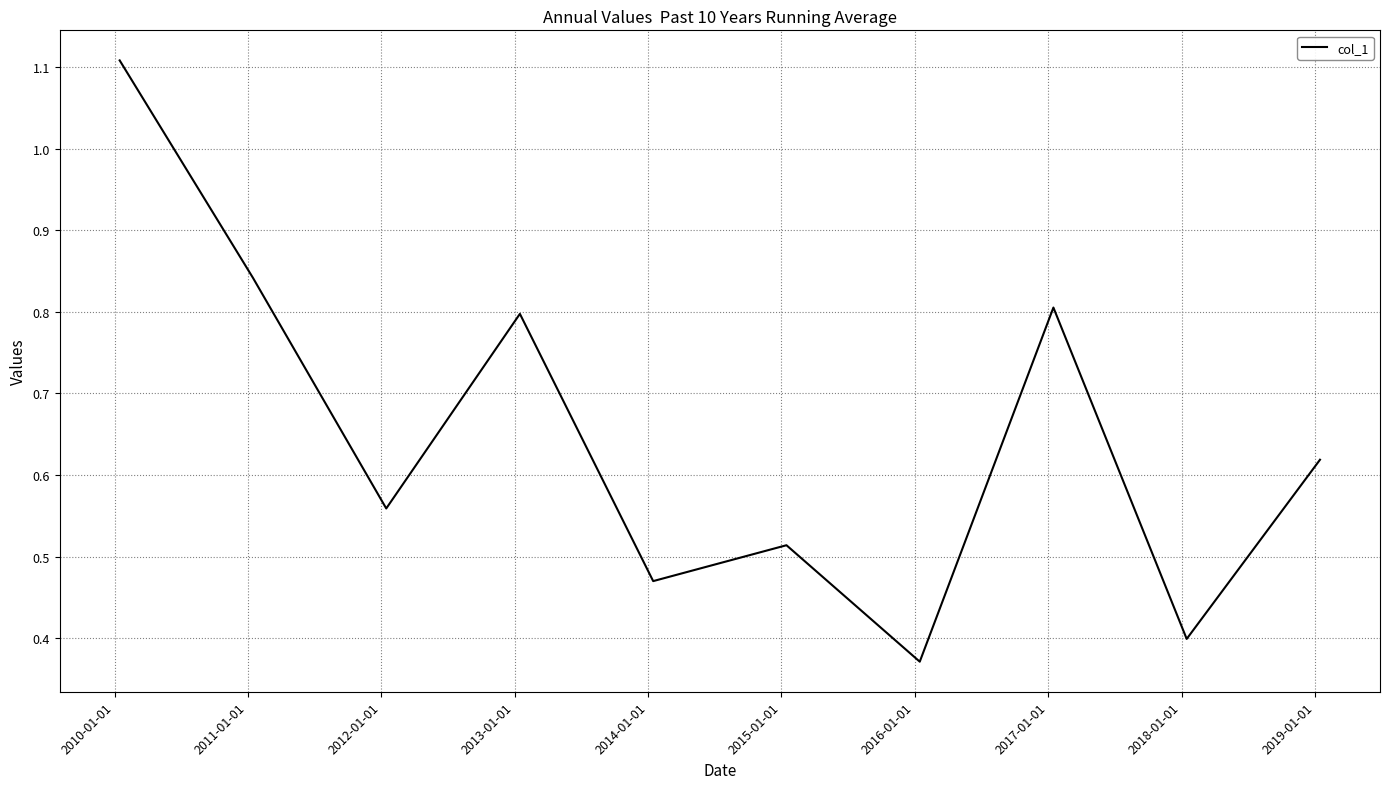

What is the greatest value displayed?

1.1